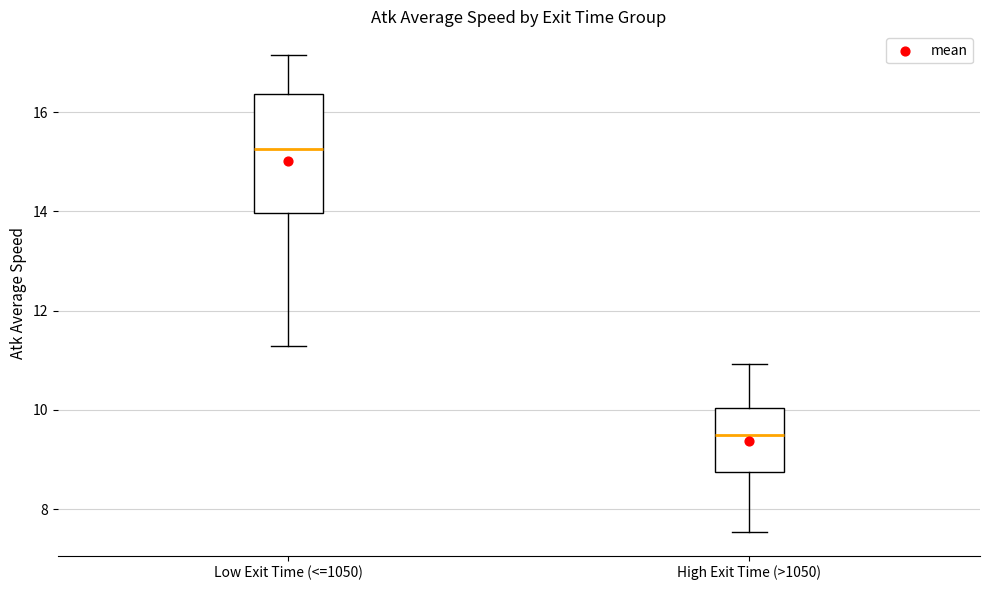

Reading left to right, transcribe this box plot: for each box, give where its median line is, the range the box spans, and where its two whiskers end, as read against the y-axis. The values are not printed on the chart, so give them approximately, as read against the axis.

Low Exit Time (<=1050): median 15.2, box 14.0 to 16.4, whiskers 11.2 to 17.2
High Exit Time (>1050): median 9.4, box 8.8 to 10.0, whiskers 7.6 to 11.0